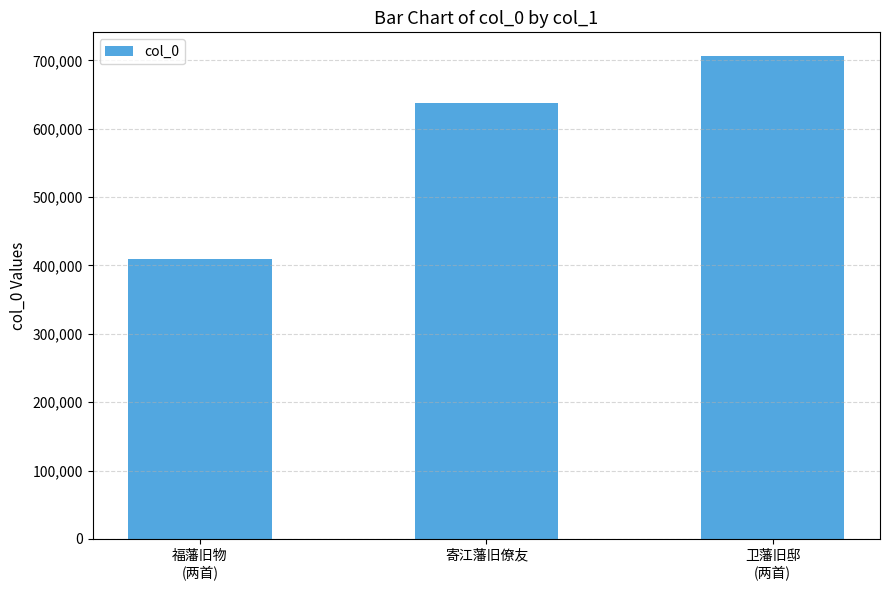

Does the chart contain stacked bars?

No